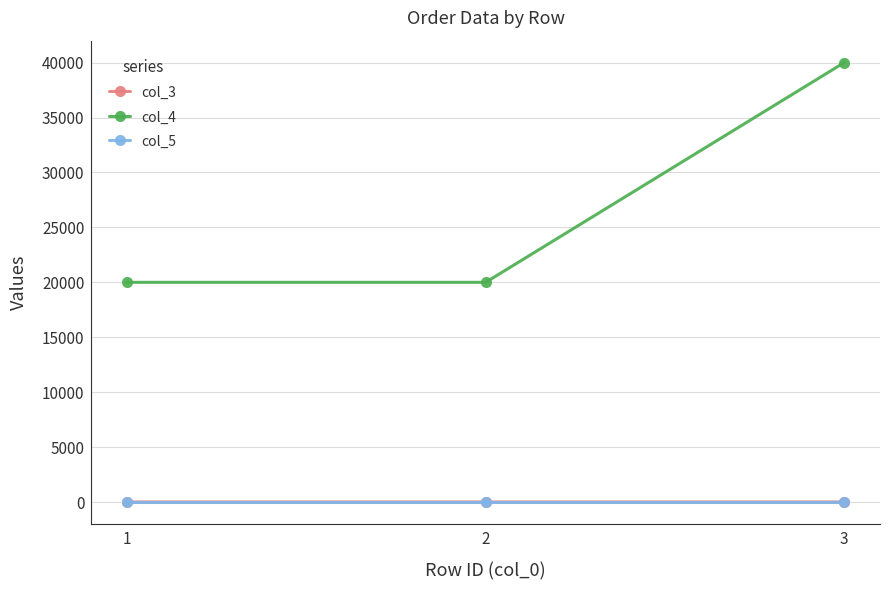

Is the value of col_4 at 3 greater than the value of col_3 at 1?

Yes